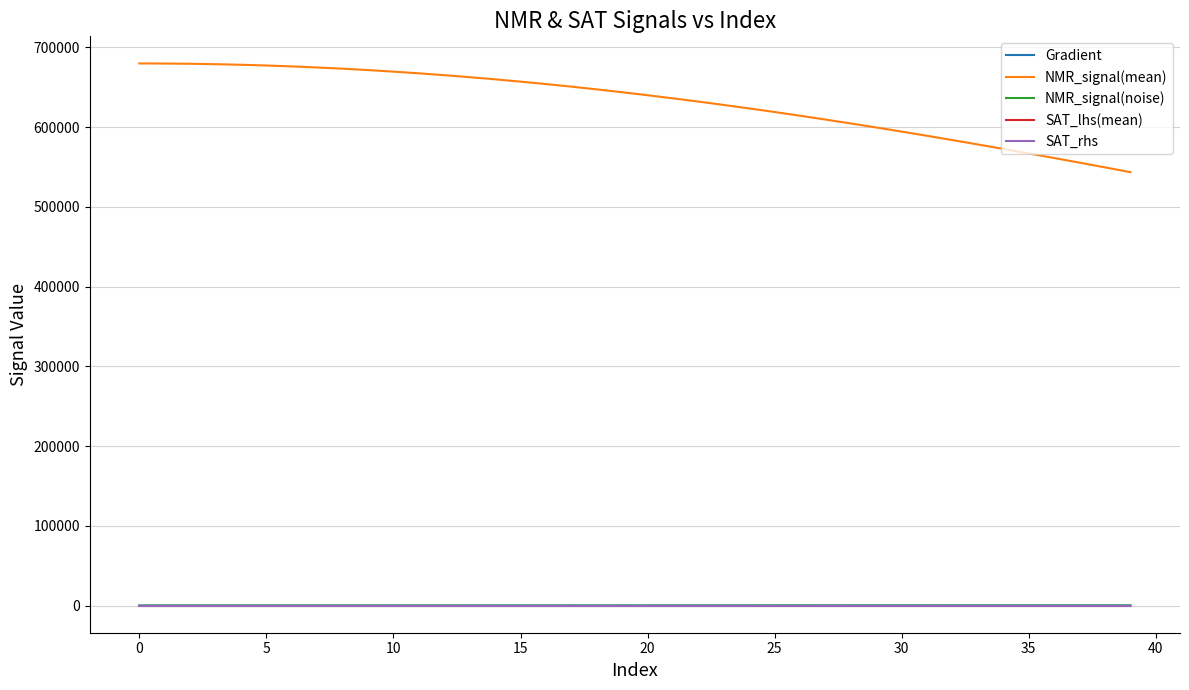

Which series has the largest range (max minus min)?

NMR_signal(mean)